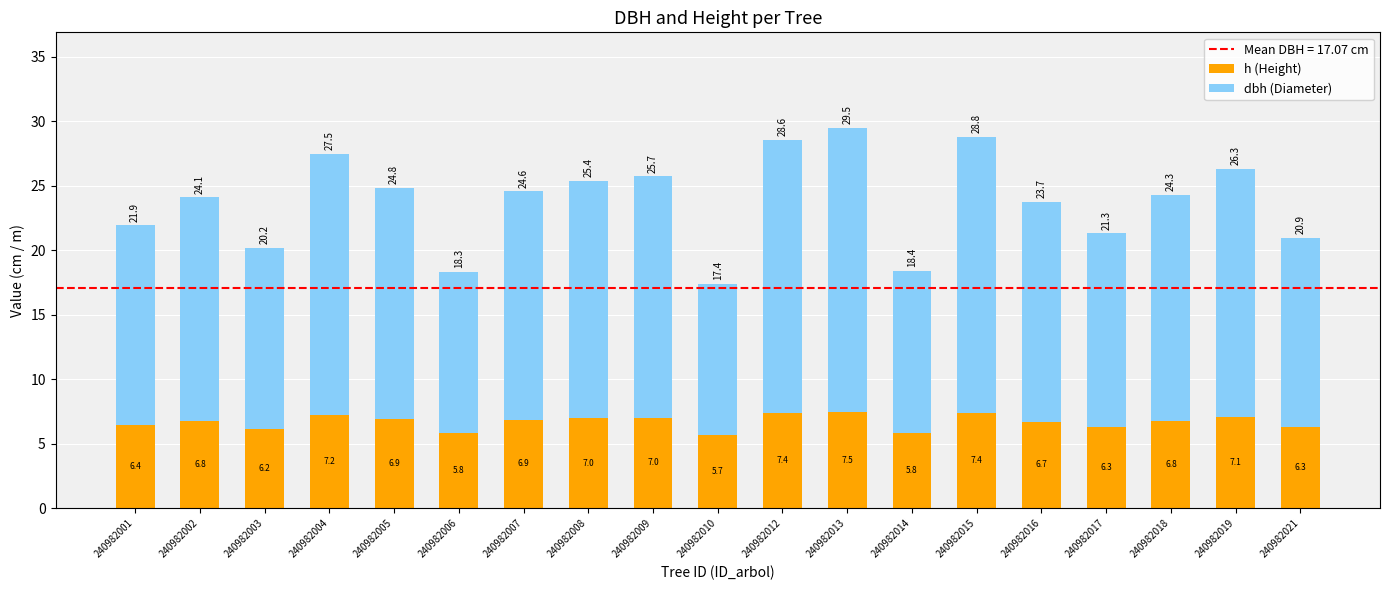

What is the minimum value for h (Height)?

5.7